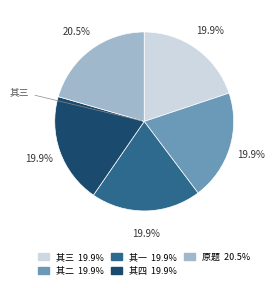

Is there any slice that represents more than half of the pie?

No